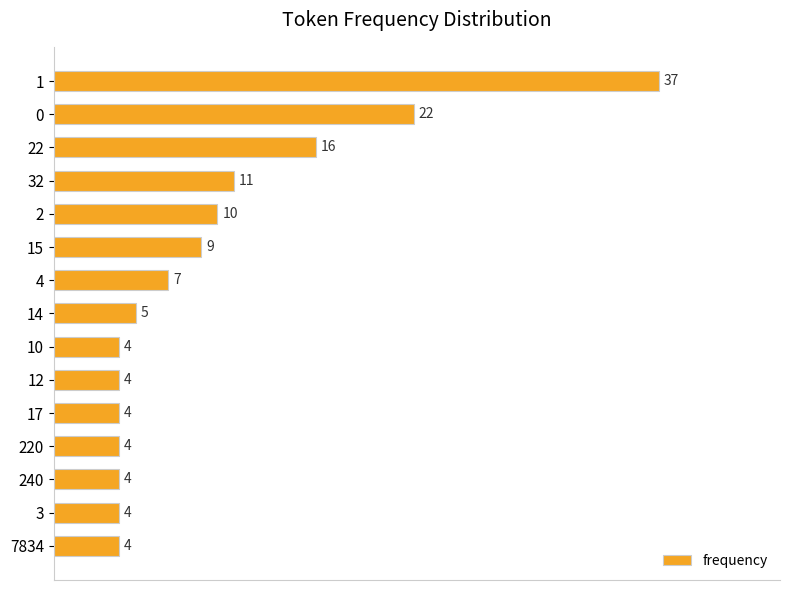

Which has a higher value, 220 or 4?

4